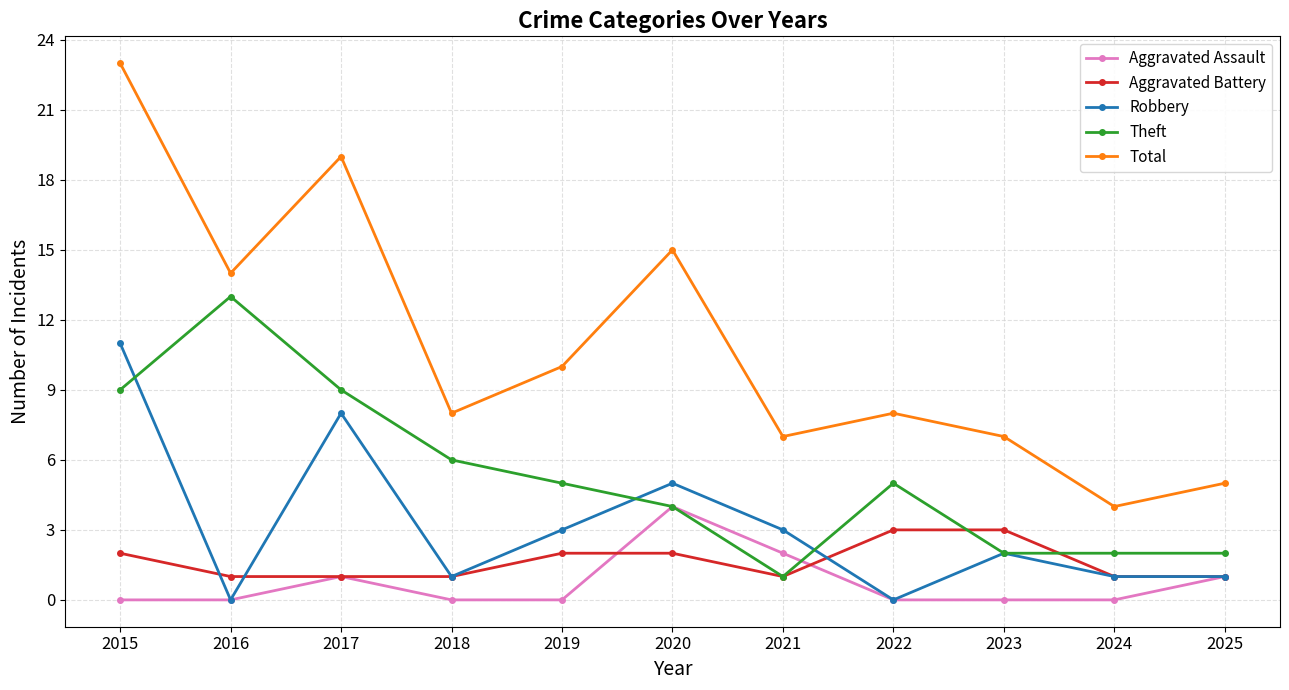

True or false: Theft and Total cross at least once.

False